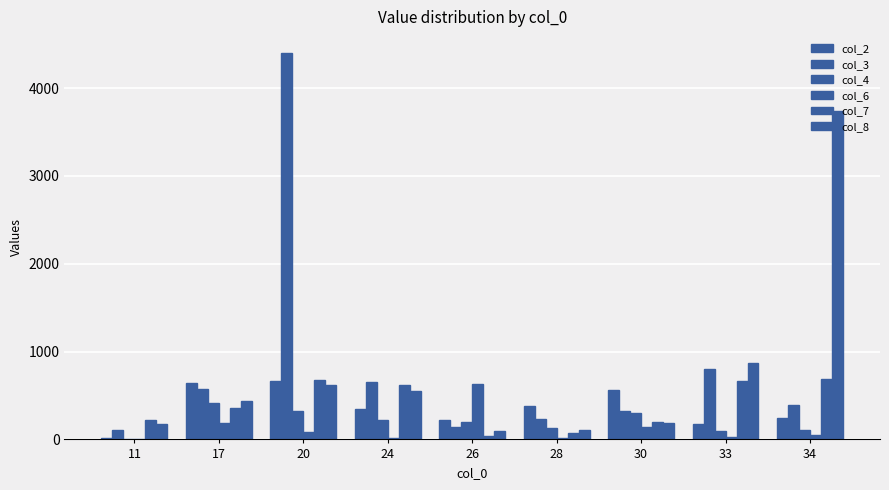

How many series are shown in this chart?

6